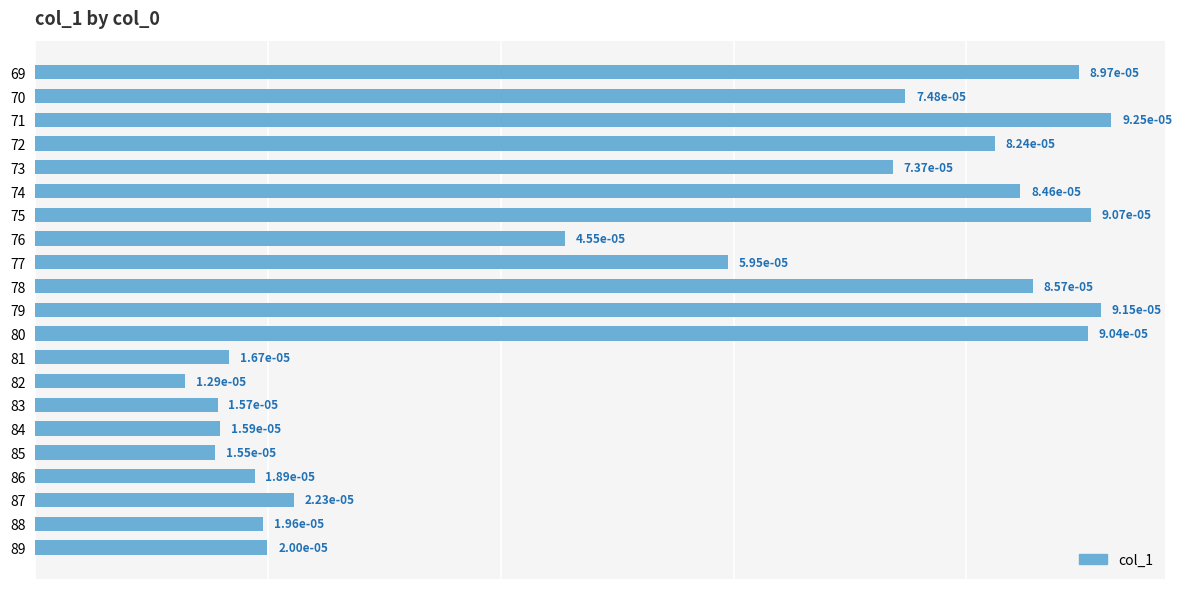

Are the bars horizontal?

Yes